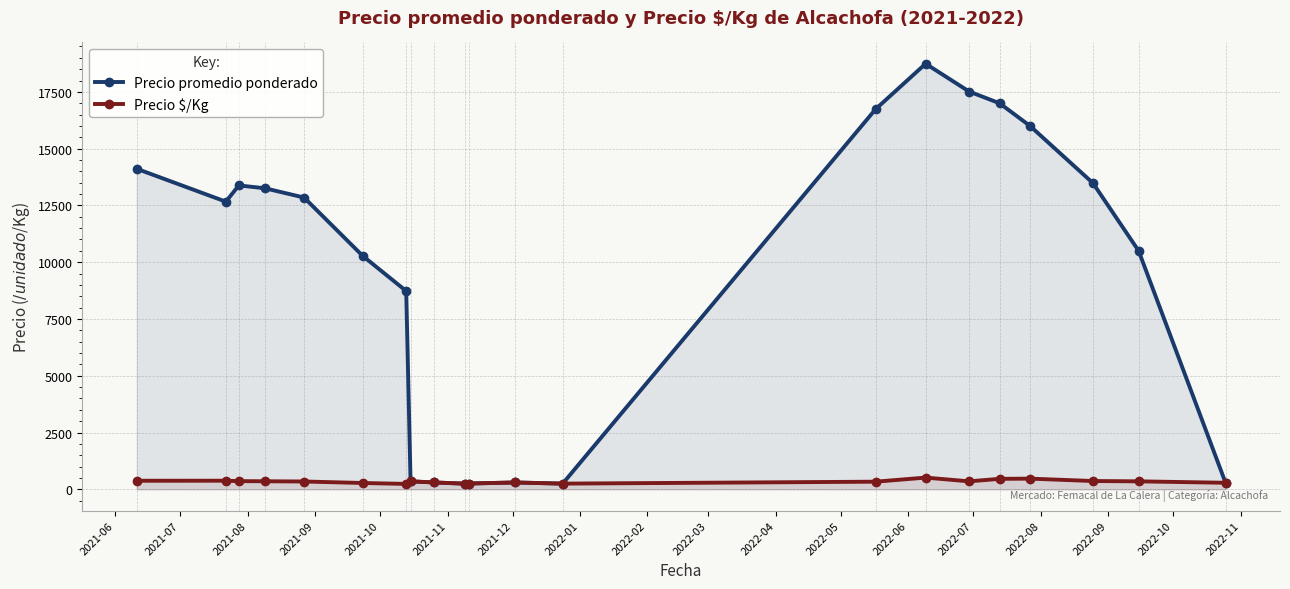

How many categories are shown in the chart?

21